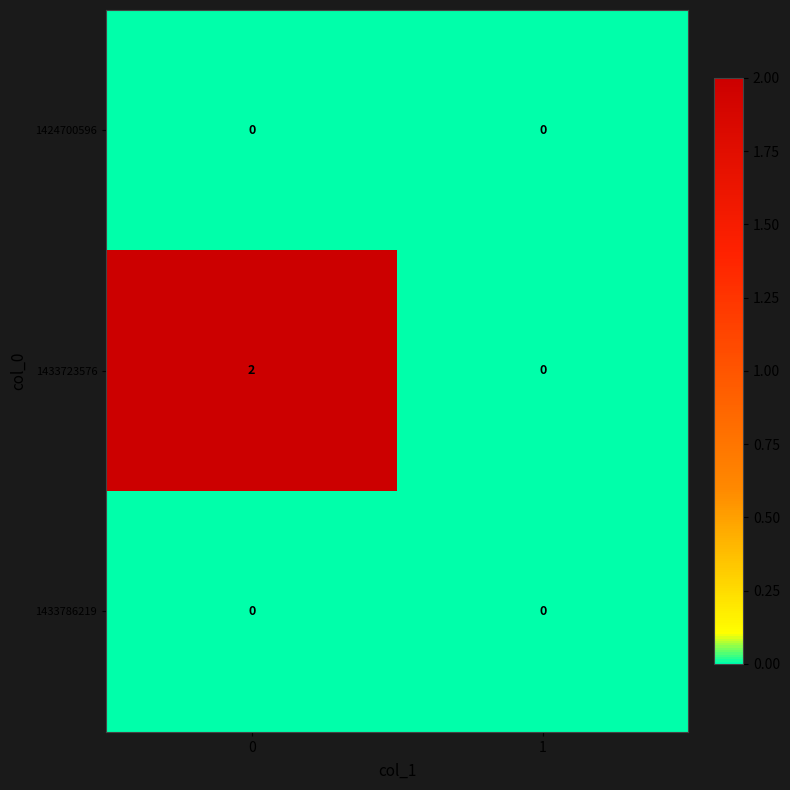

Which series has the widest spread of values?

1433723576